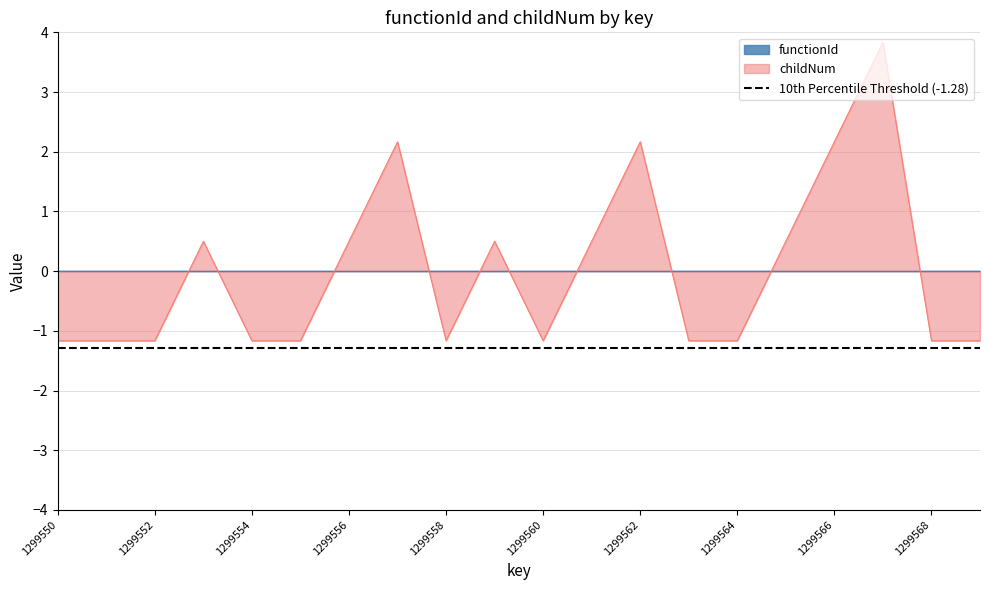

What is the sum of the values at 1299555 and 1299567?

2.7